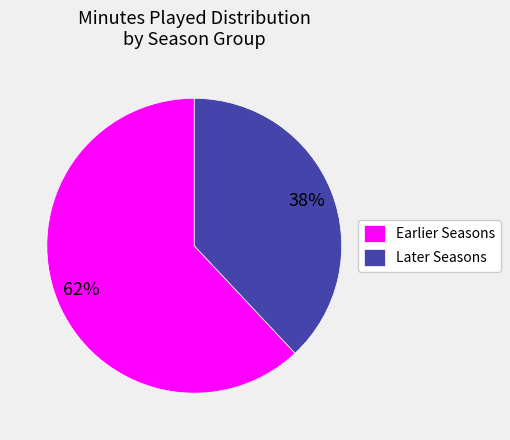

Do Earlier Seasons and Later Seasons together represent more than half of the pie?

Yes